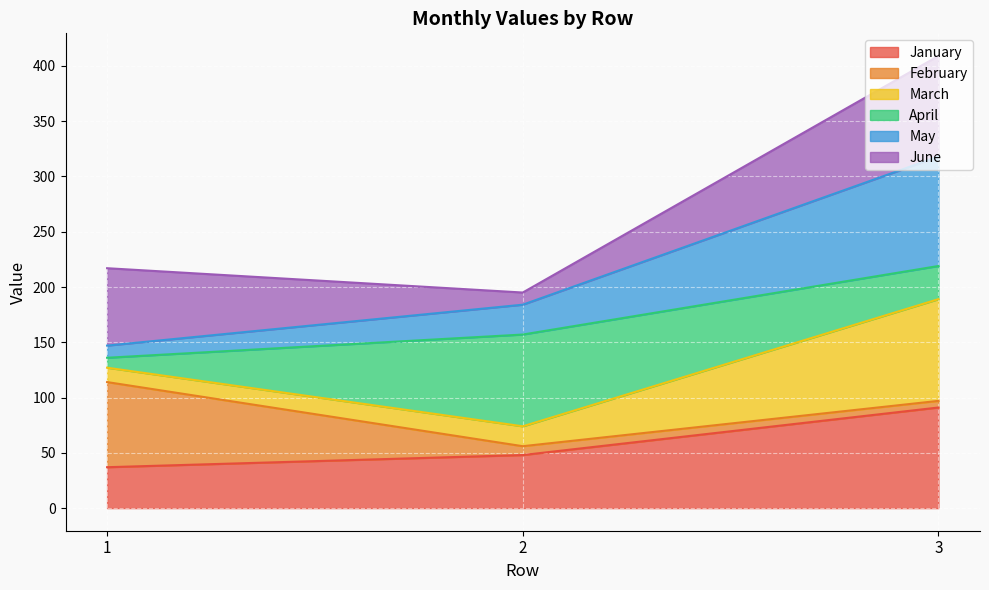

At which category does the chart reach its peak across all series?

3